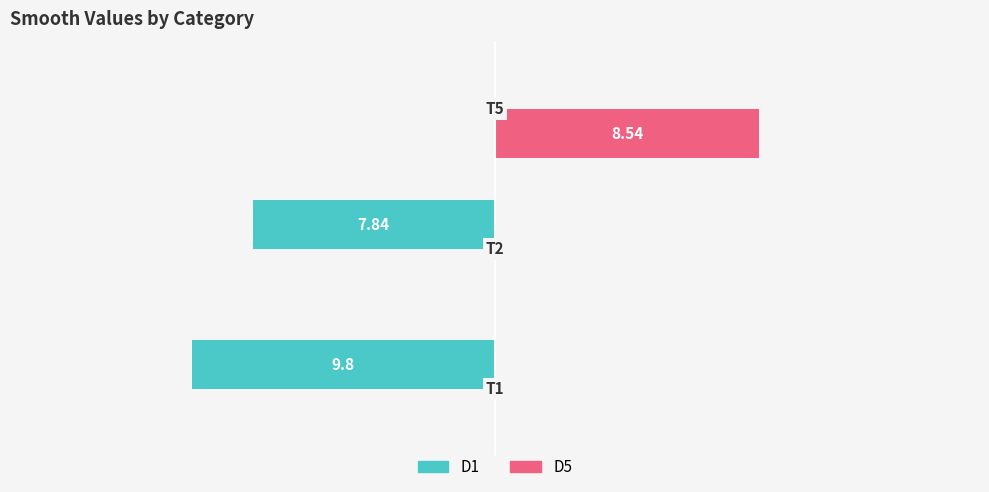

Reading left to right, list all the values displayed in this chart.

D1: -9.8	-7.8	0.0
D5: 0.0	0.0	8.5